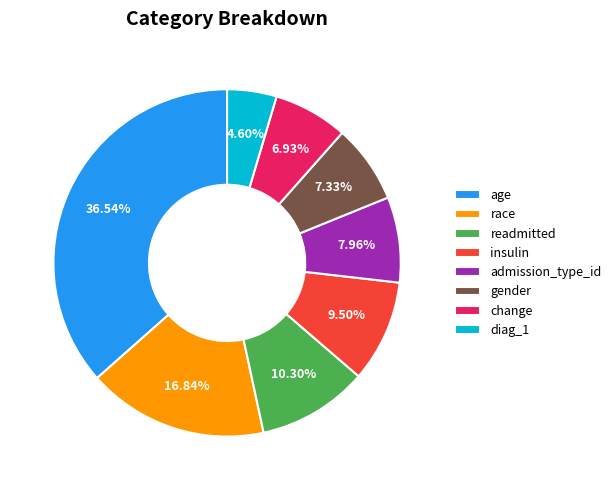

True or false: diag_1 accounts for 5% of the total.

True